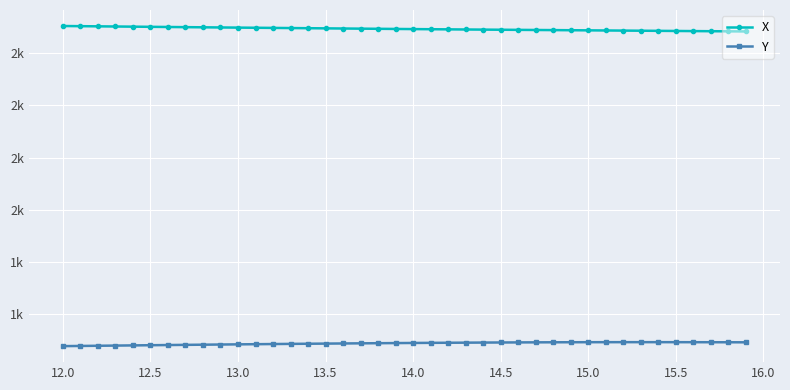

How many interior local peaks does the Y series have?

1